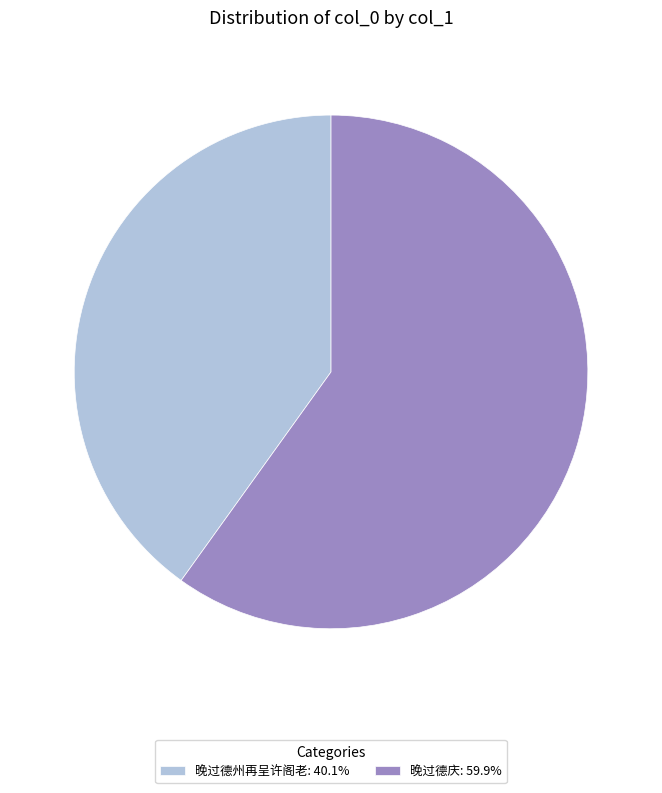

Which slice is the largest?

晚过德庆